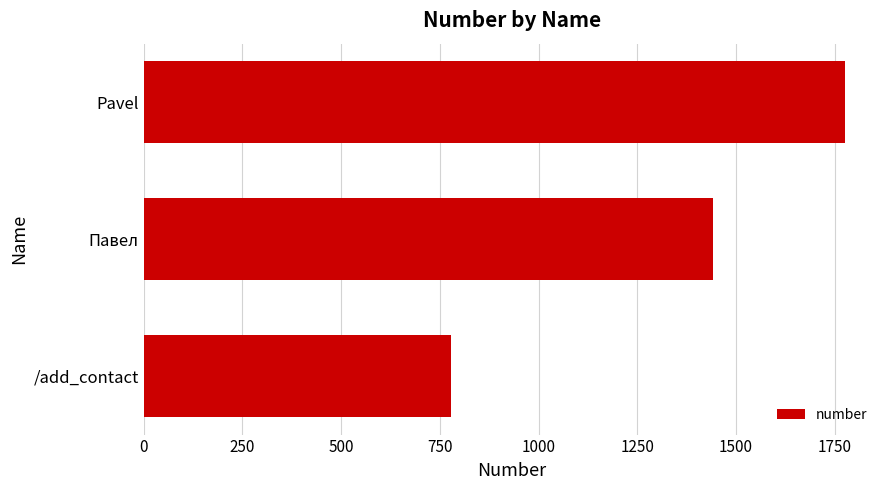

What is the change in value from Pavel to Павел?

-333